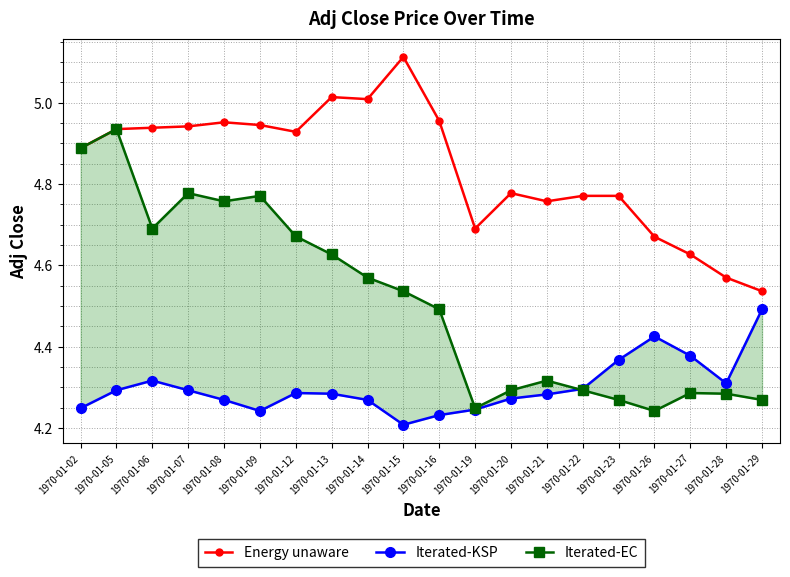

Rank the series by their average value, from highest to lowest.

Energy unaware, Iterated-EC, Iterated-KSP